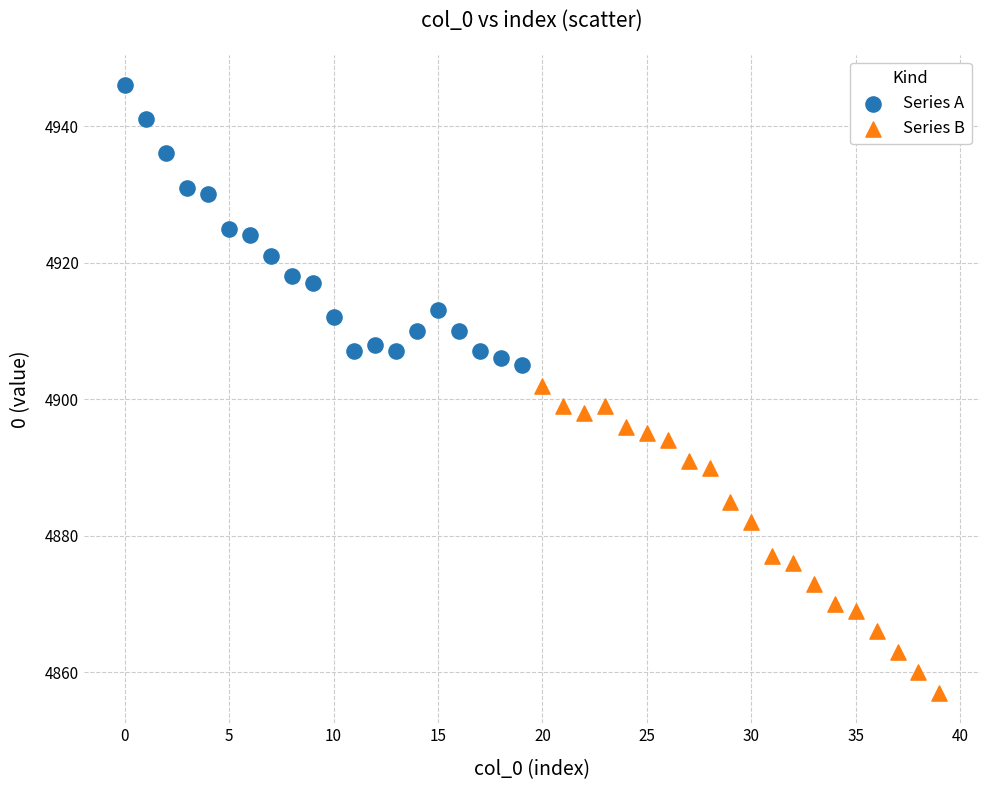

What are all the series names shown in the legend?

Series A, Series B